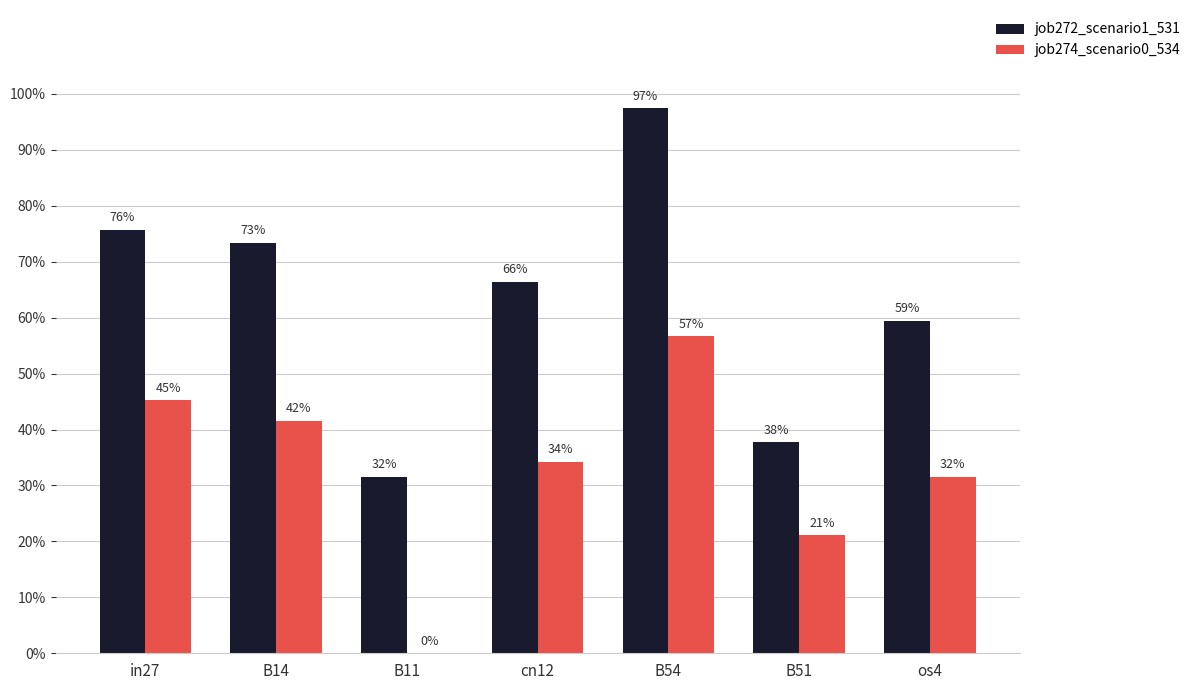

What are all the series names shown in the legend?

job272_scenario1_531, job274_scenario0_534